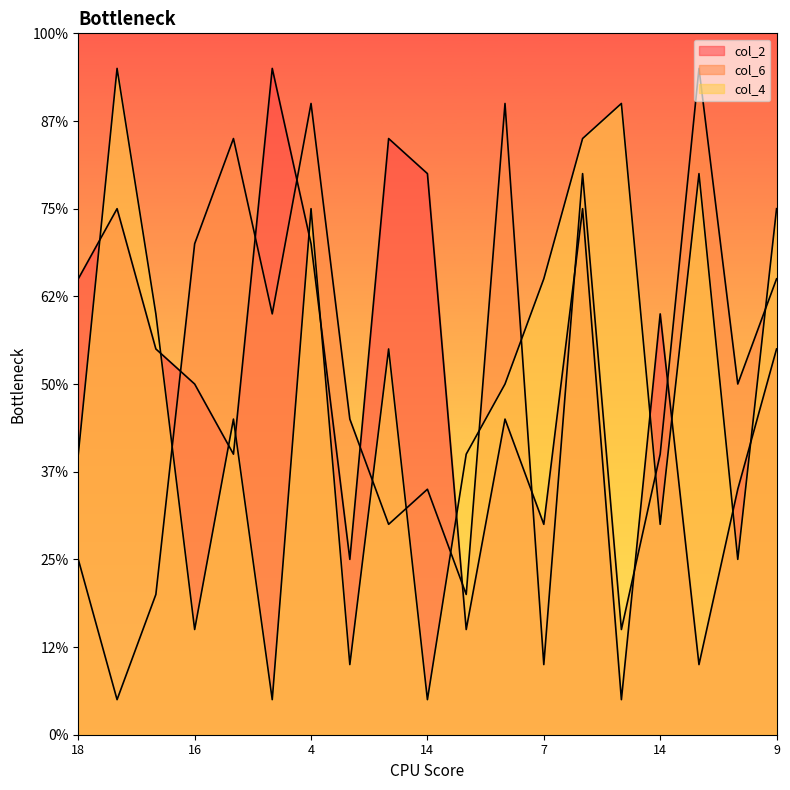

Which series has the widest spread of values?

col_2